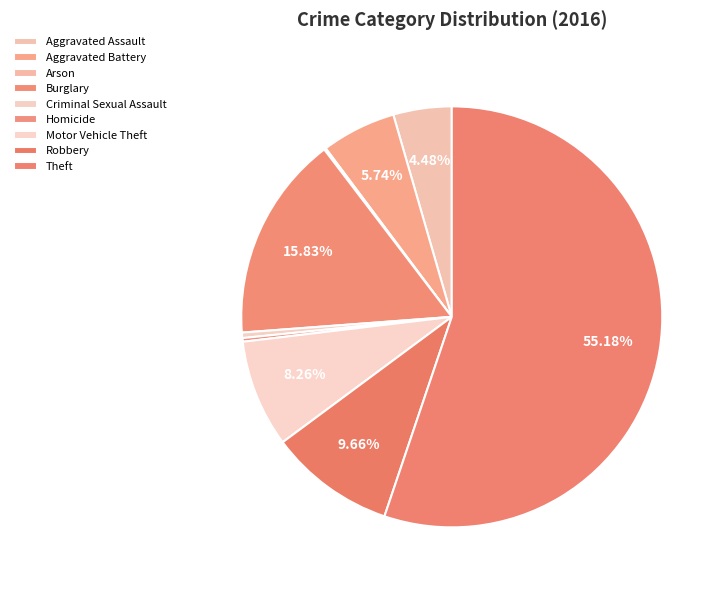

Is it true that Aggravated Assault is 4% of the pie?

True